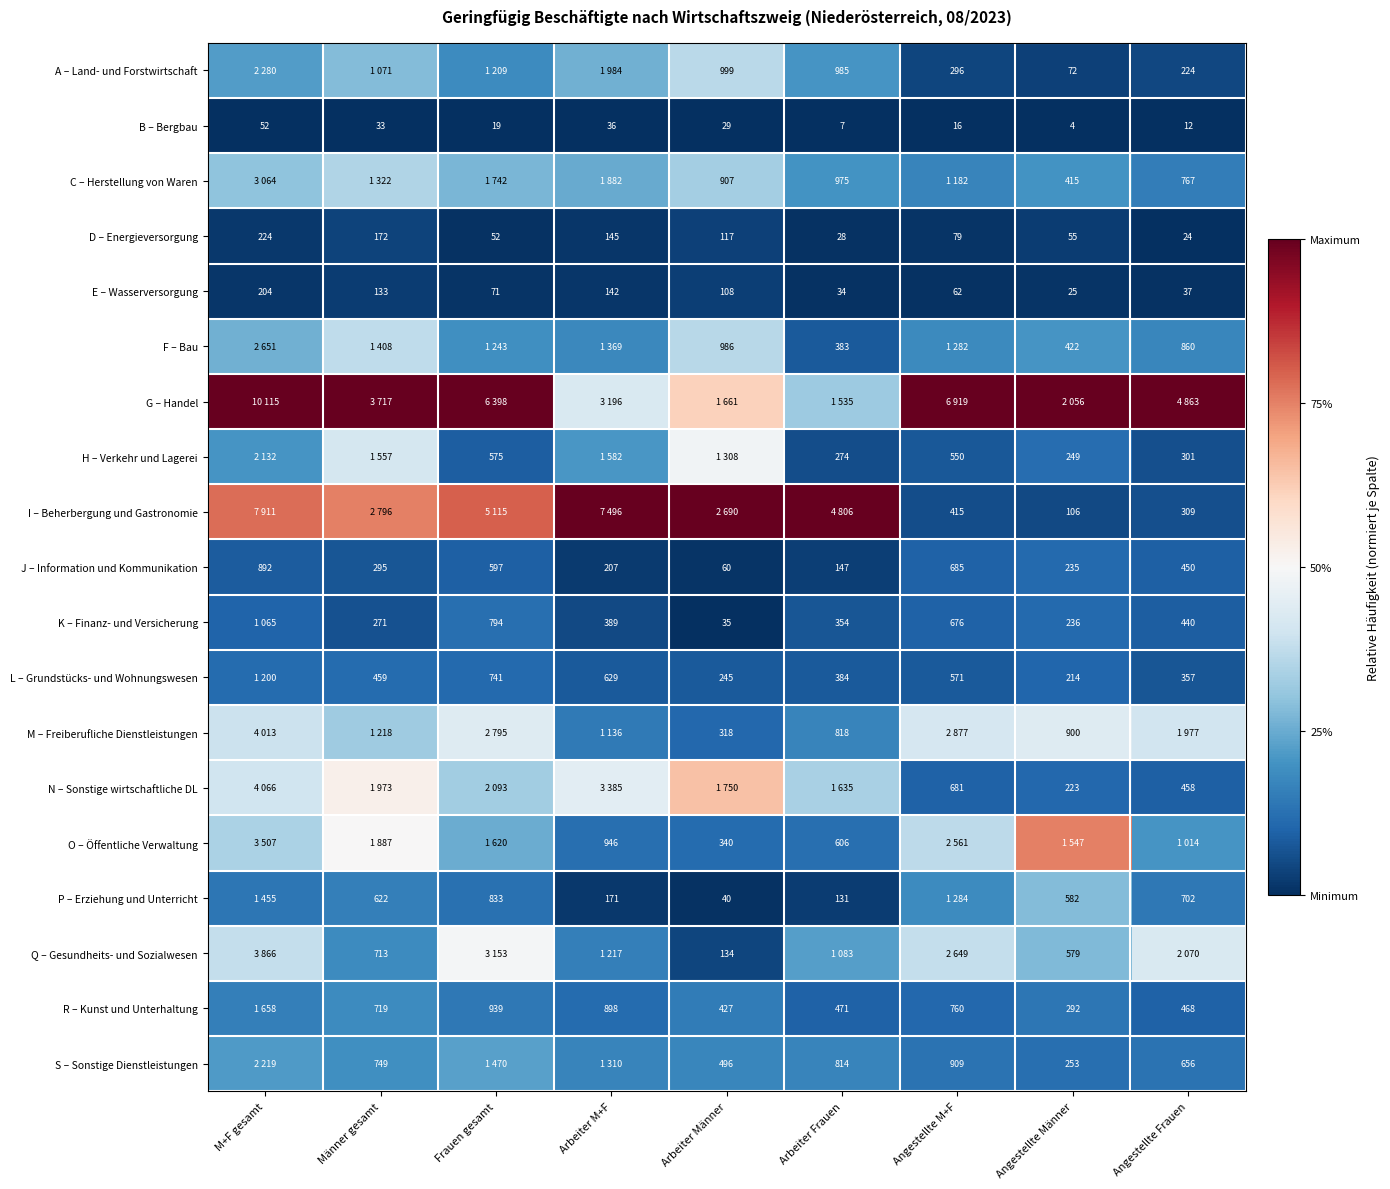

At which label does E – Wasserversorgung reach its peak?

M+F gesamt